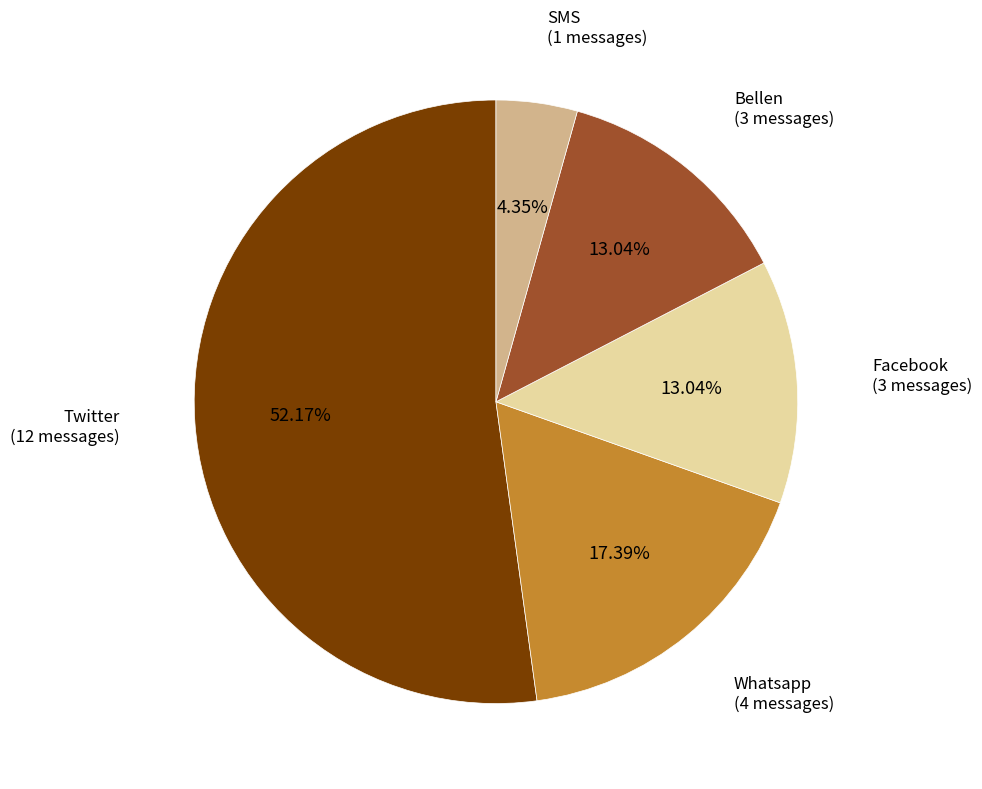

Is it true that Facebook is 23% of the pie?

False